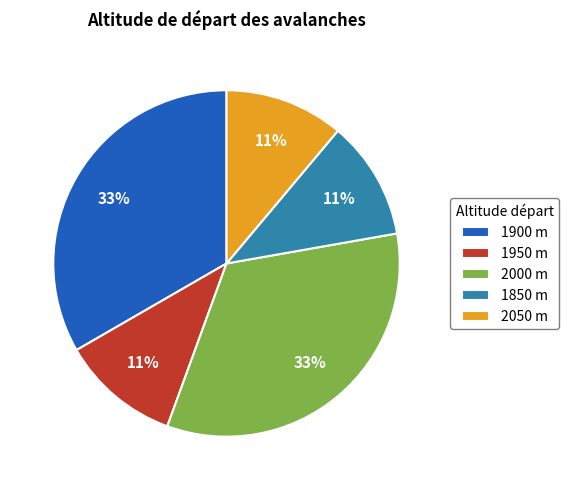

Do 1850 m and 2050 m together represent more than half of the pie?

No